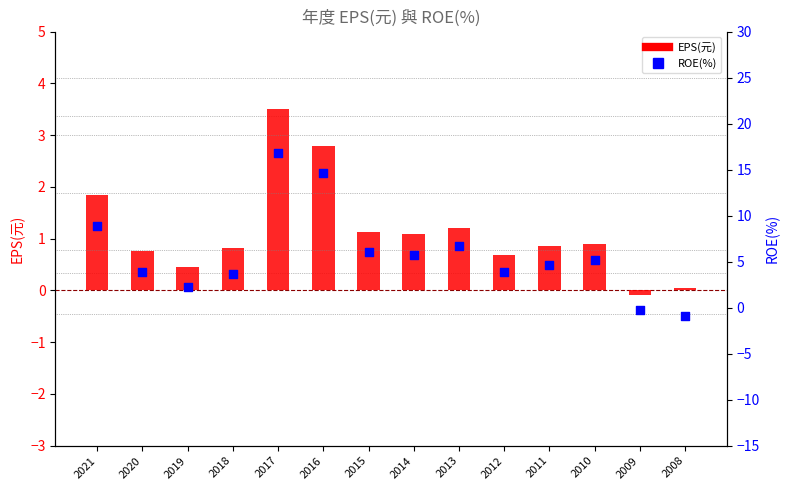

Which series has the largest total across all categories?

ROE(%)